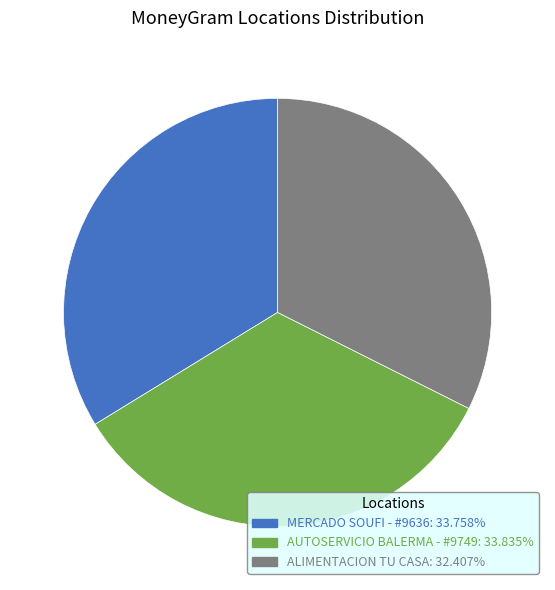

What is the smallest slice in the pie chart?

ALIMENTACION TU CASA